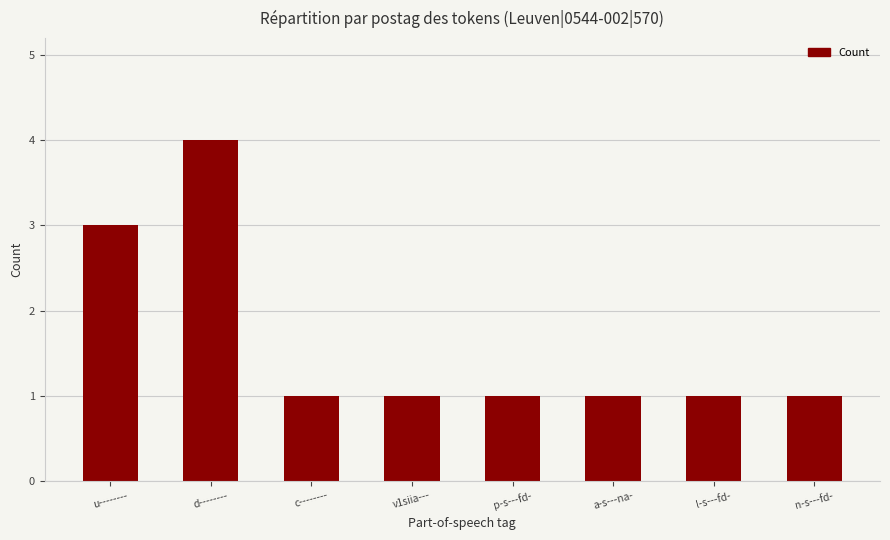

How many bars are there in total?

8